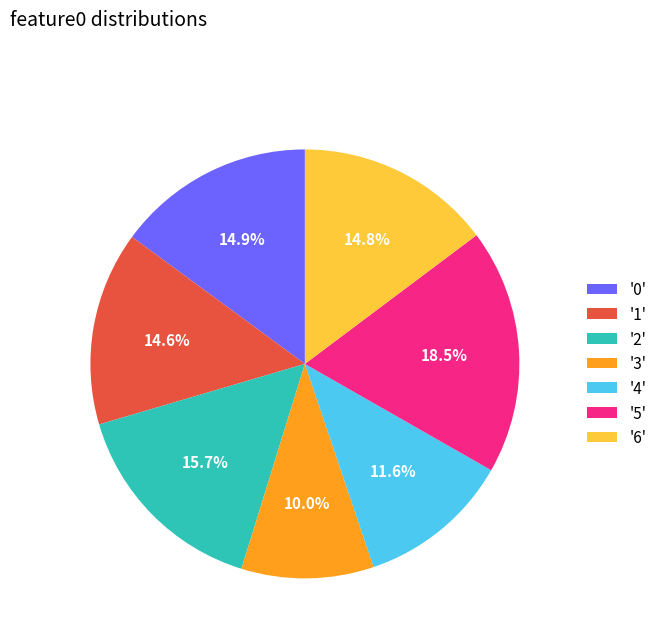

Approximately how many times larger is the value at '5' compared to '3'?

1.9